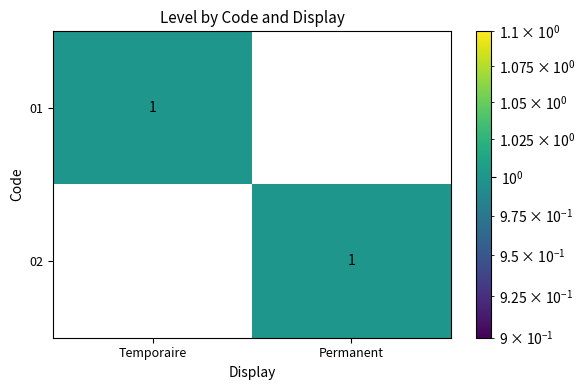

At which label is 02 closest to 0?

Temporaire